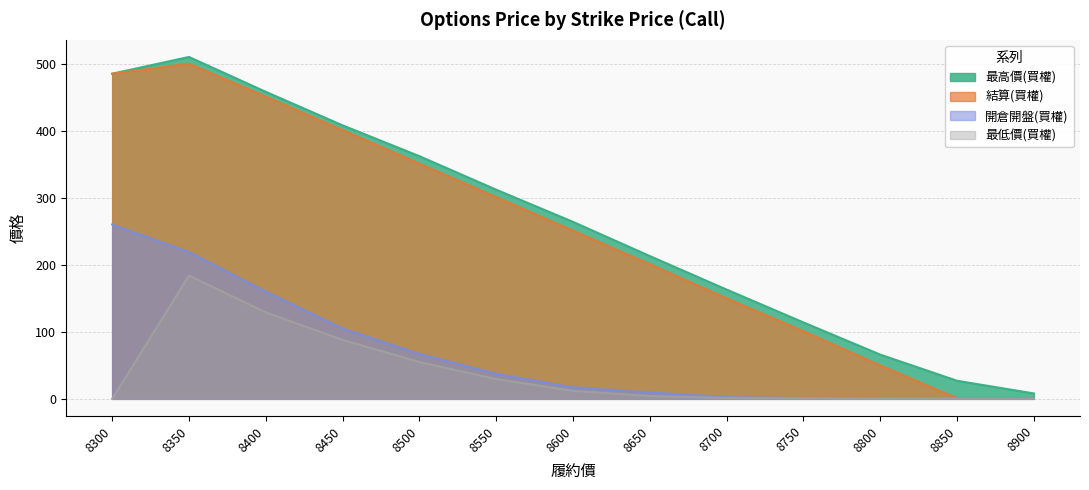

What is the difference between the maximum and second lowest values in the 結算(買權) series?

499.0